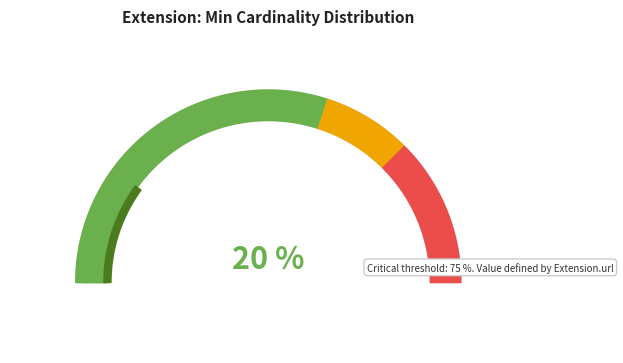

Is it true that Extension.url is 93% of the pie?

False